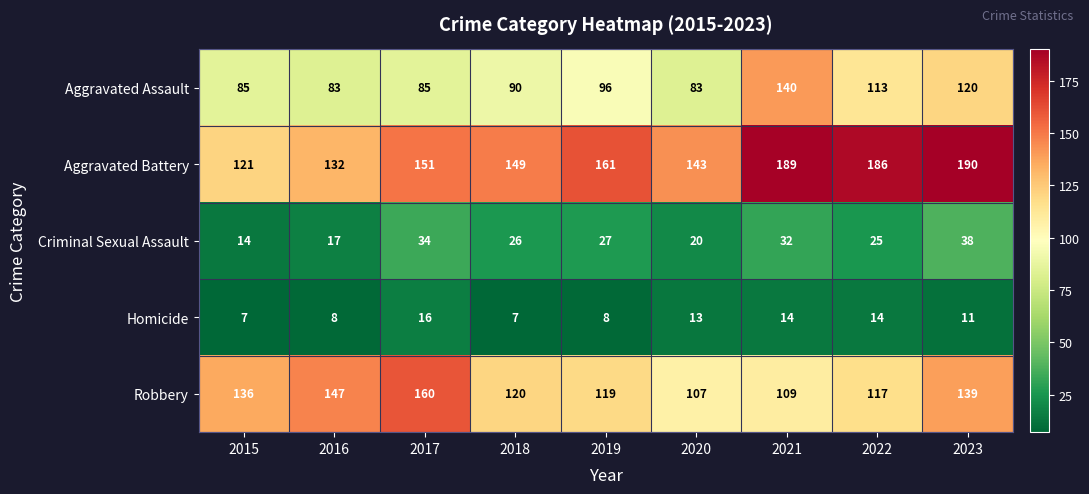

The value of Homicide at 2016 is 5. True or false?

False